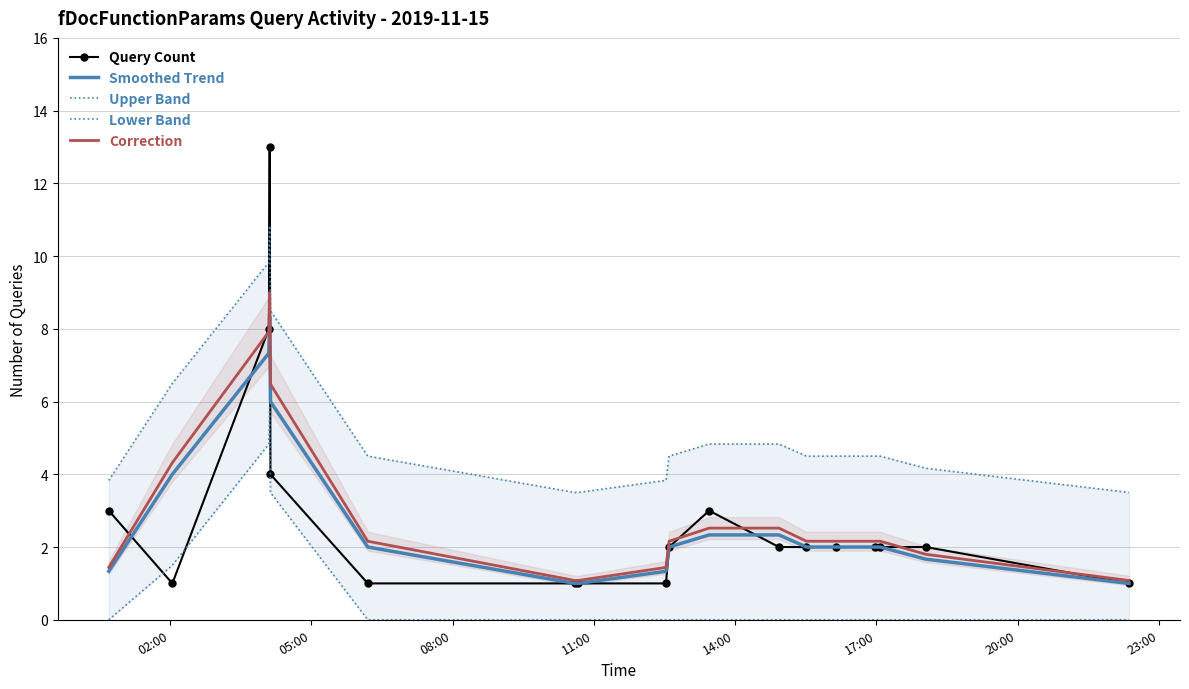

What is the highest value of the Correction series?

9.0